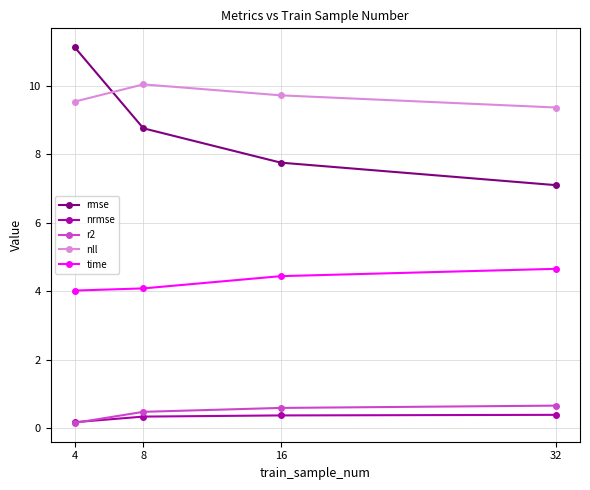

True or false: rmse and nrmse intersect in this chart.

False